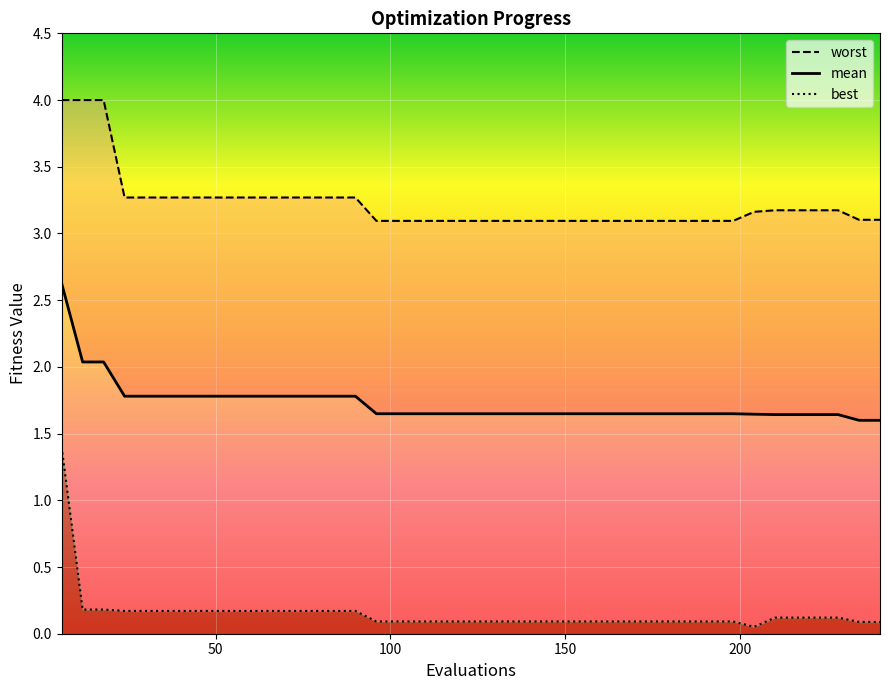

What value does the worst series have at 222?

3.2